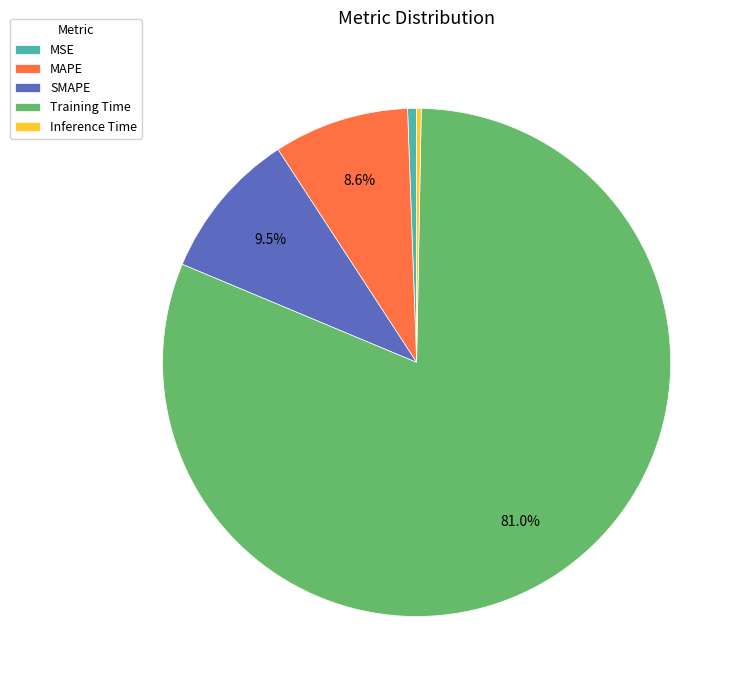

To the nearest percent, what percentage of the pie is Training Time?

81%